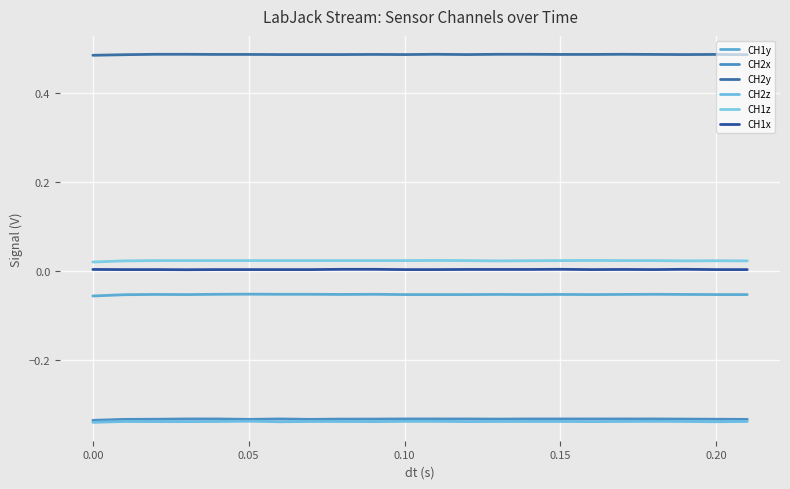

What is the highest value of the CH2x series?

-0.3